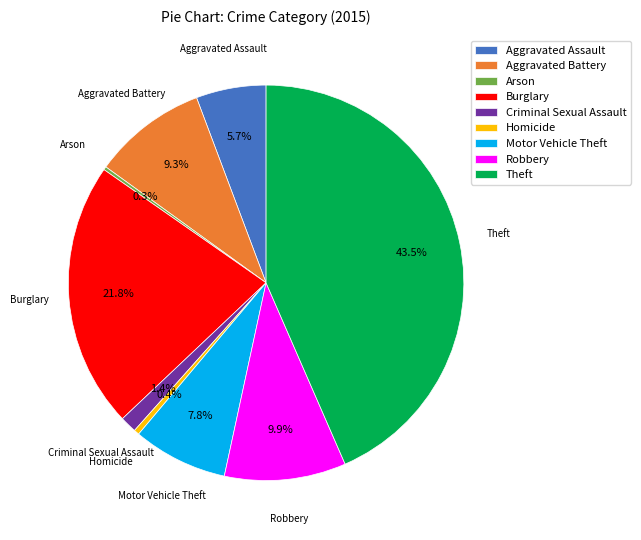

Which category has the biggest portion of the pie?

Theft